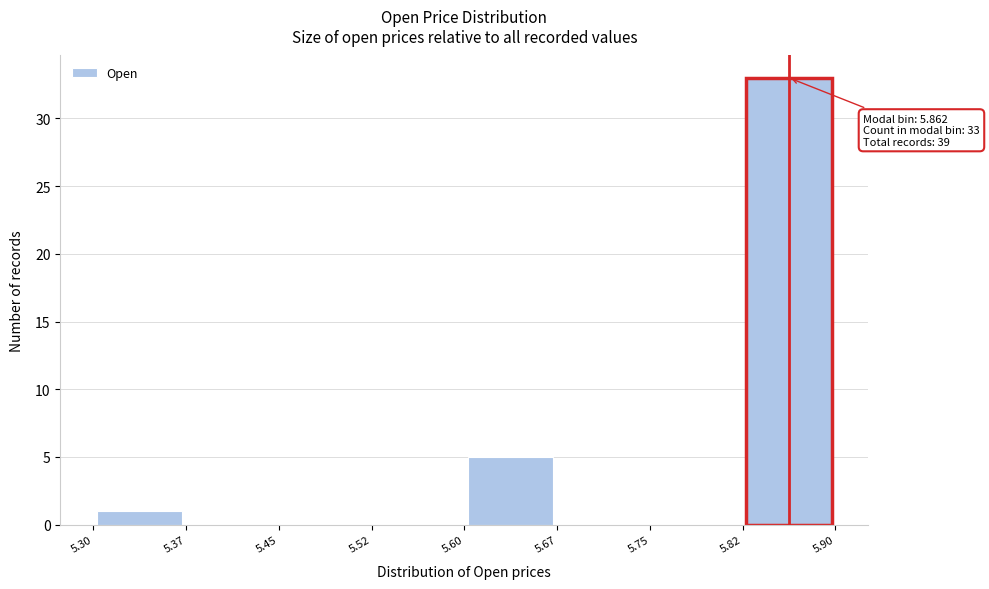

Which range on the x-axis has the tallest bar?

5.82 to 5.90